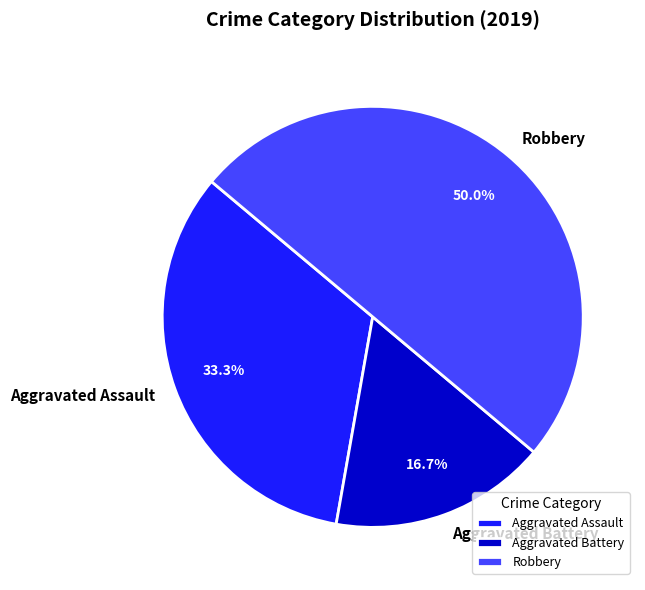

What is the total percentage of Aggravated Battery and Robbery?

66.7%